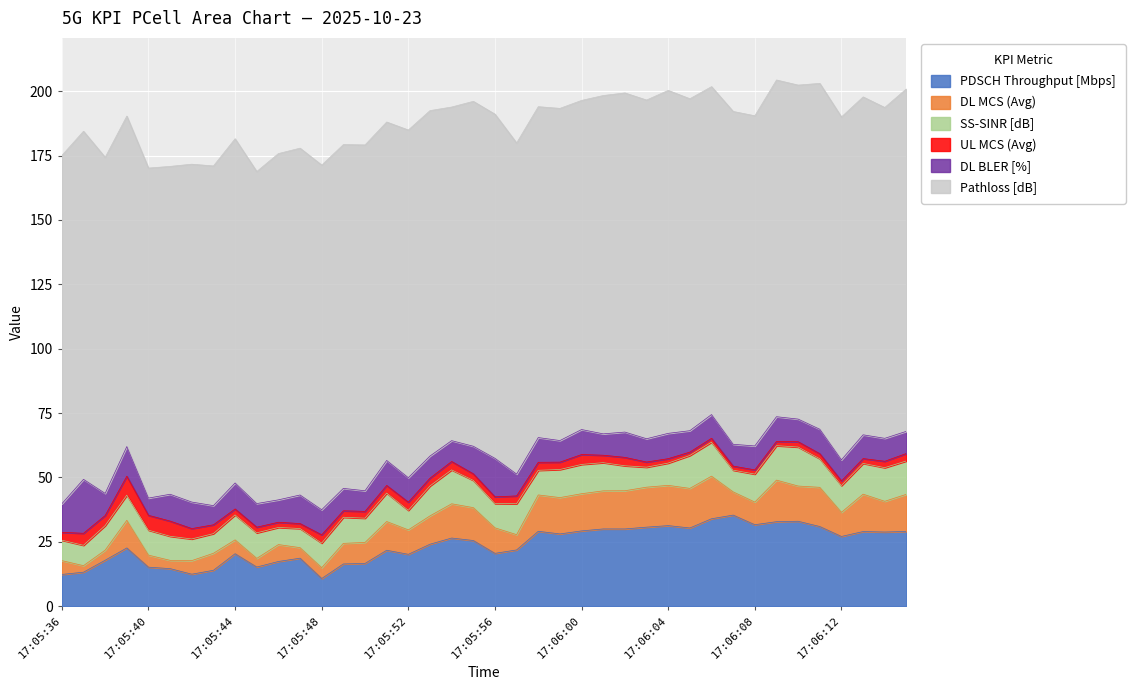

What is the difference between the second highest and minimum values in the Pathloss [dB] series?

7.9